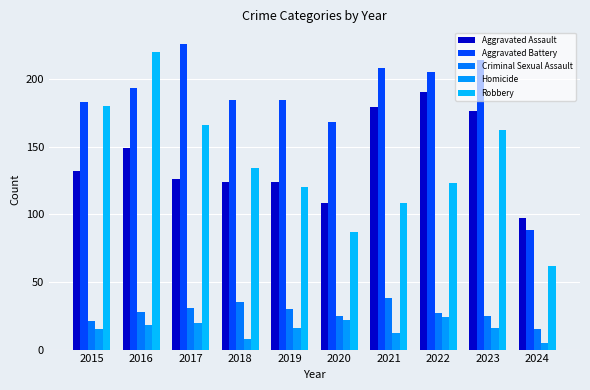

What are all the series names shown in the legend?

Aggravated Assault, Aggravated Battery, Criminal Sexual Assault, Homicide, Robbery